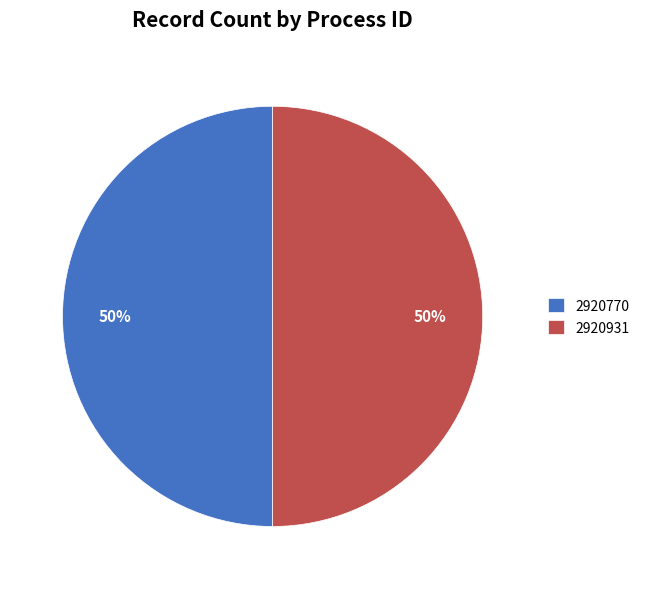

To the nearest percent, what is the average slice percentage?

50%